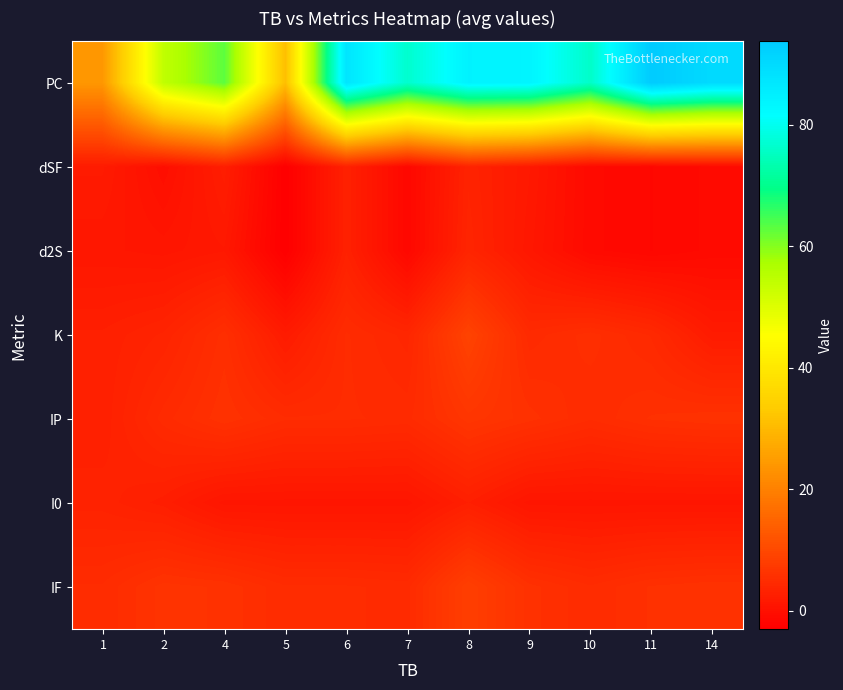

Count the number of categories in the chart.

11